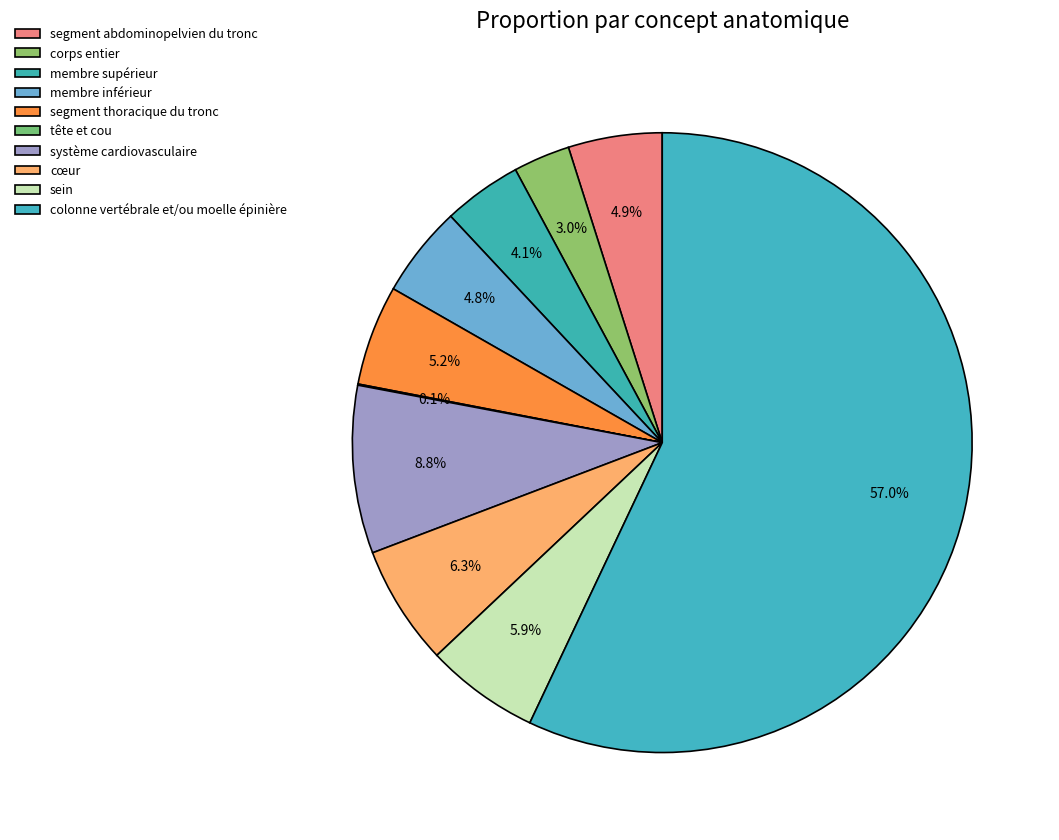

To the nearest percent, what is the average slice percentage?

10%